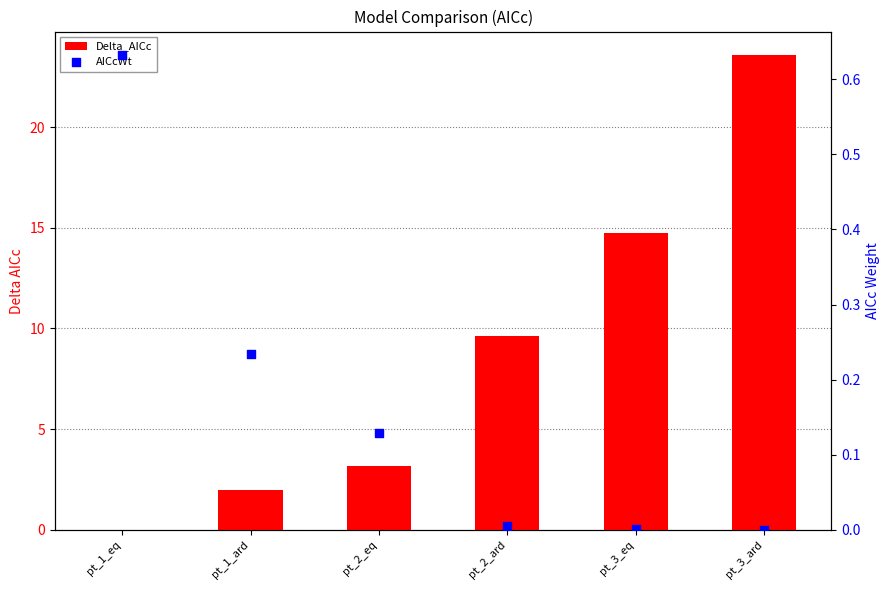

At which category is the sum across all series the highest?

pt_3_ard